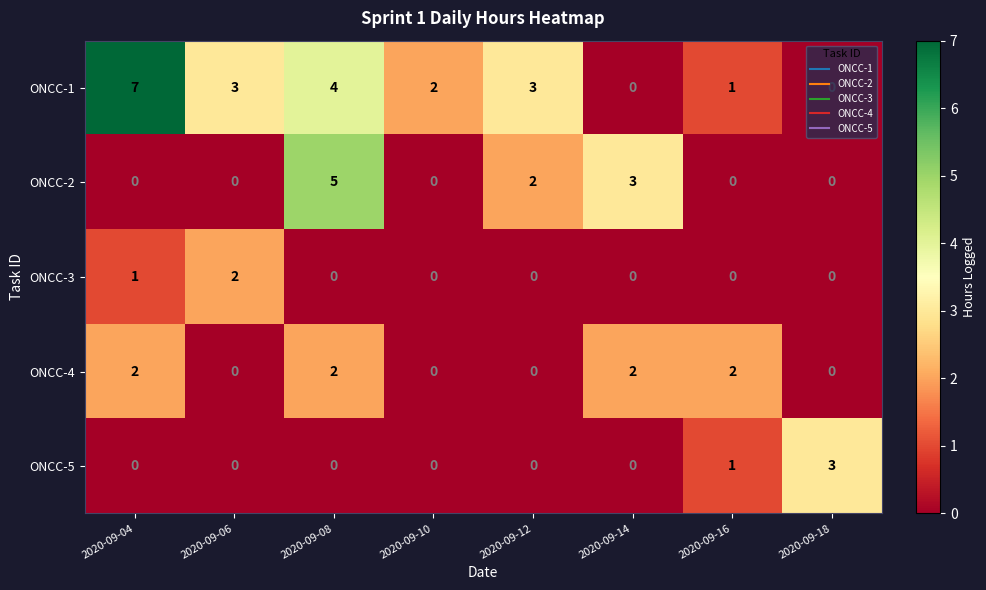

What is the maximum value shown in the chart?

7